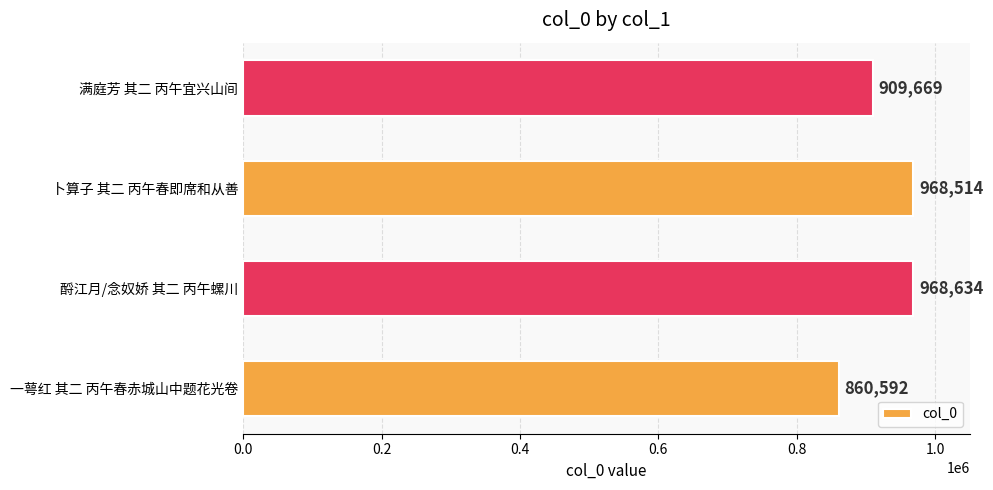

What is the approximate value at 一萼红 其二 丙午春赤城山中题花光卷, to the nearest 10?

860590